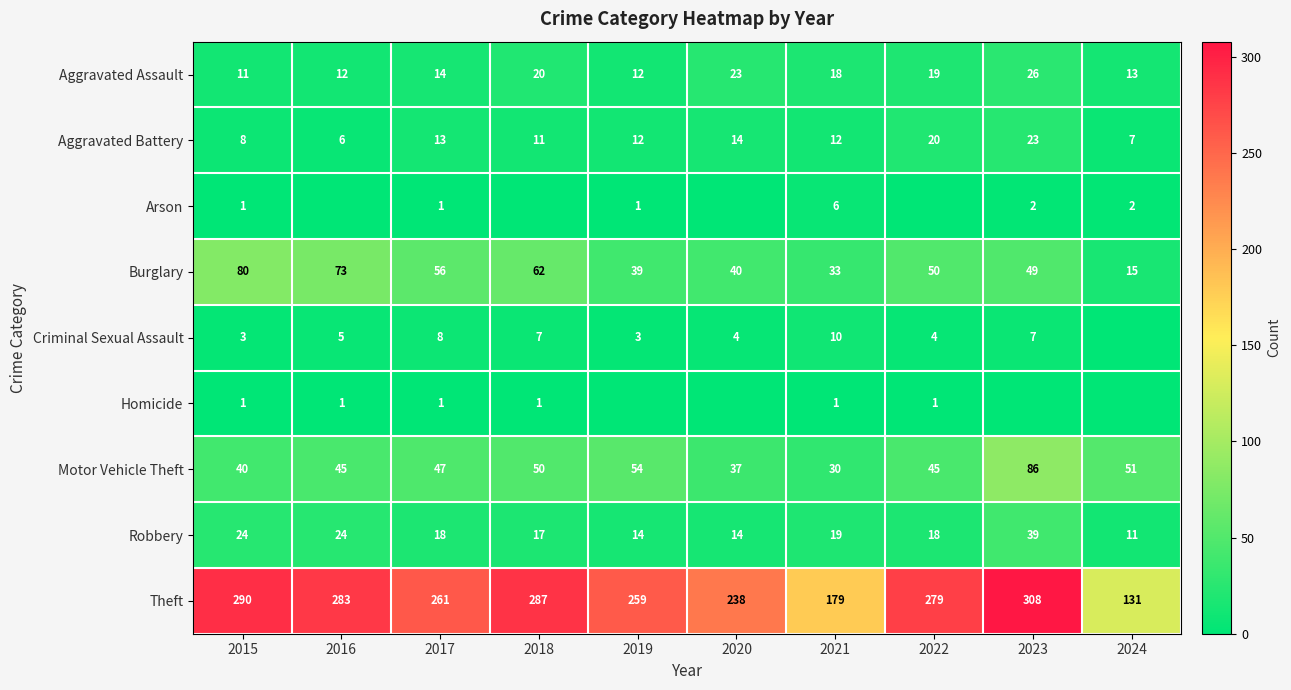

Rank the series at 2021 from highest to lowest value.

Theft, Burglary, Motor Vehicle Theft, Robbery, Aggravated Assault, Aggravated Battery, Criminal Sexual Assault, Arson, Homicide